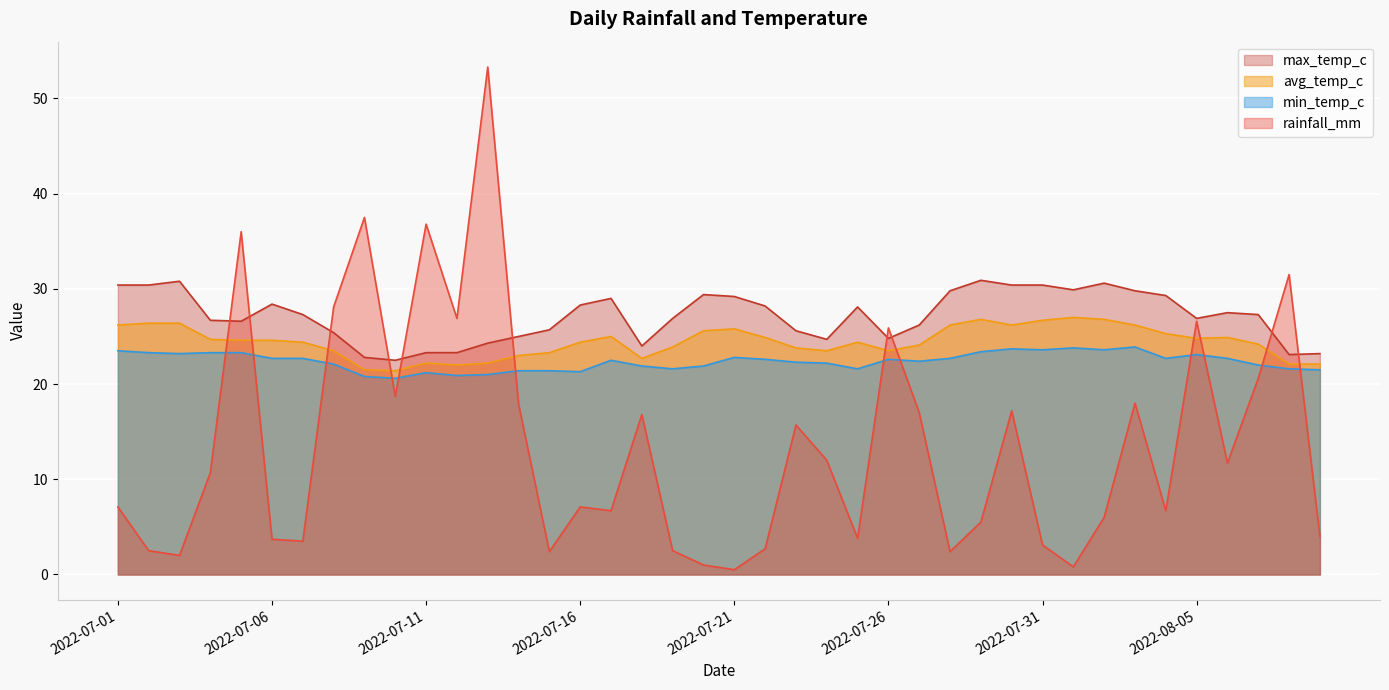

Which series has the largest total across all categories?

max_temp_c